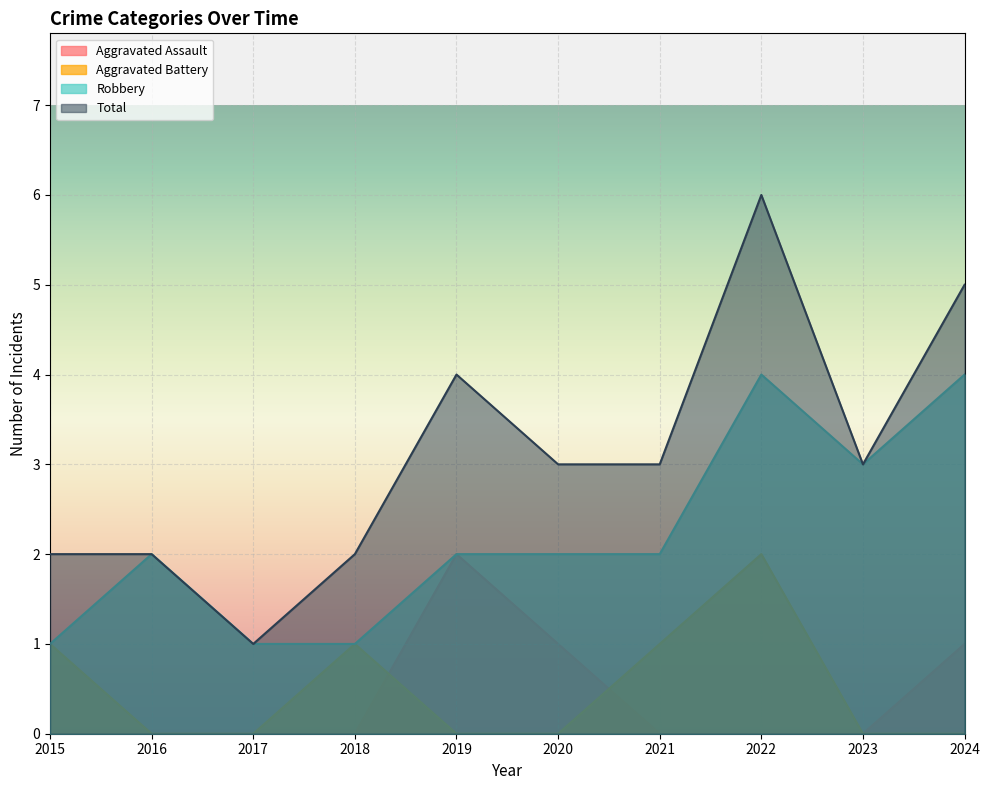

Read the Aggravated Assault value at 2020.

1